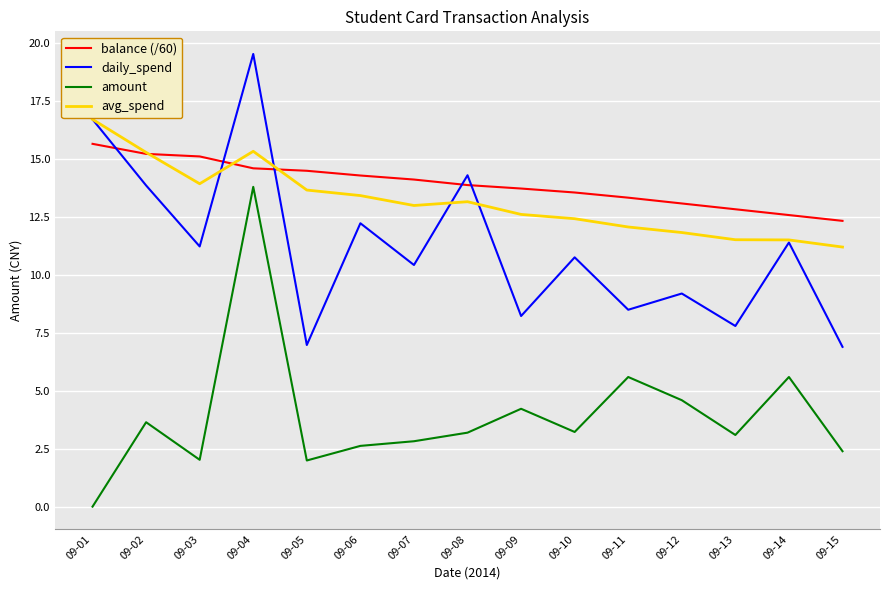

What is the difference between the highest and lowest values at 09-08?

11.1